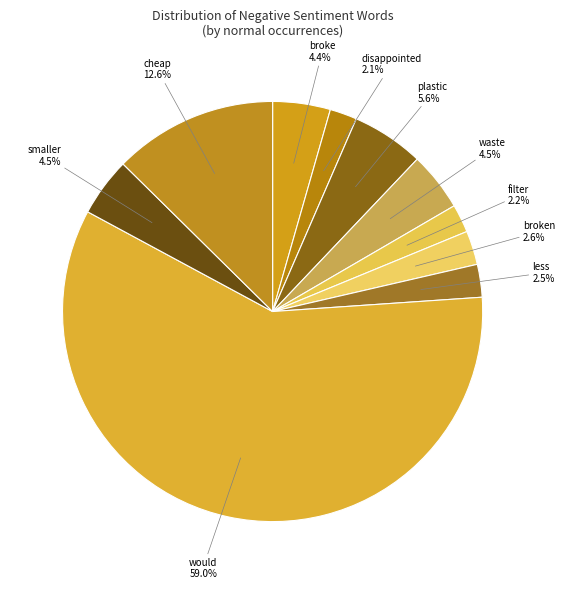

Between cheap and smaller, which is larger?

cheap